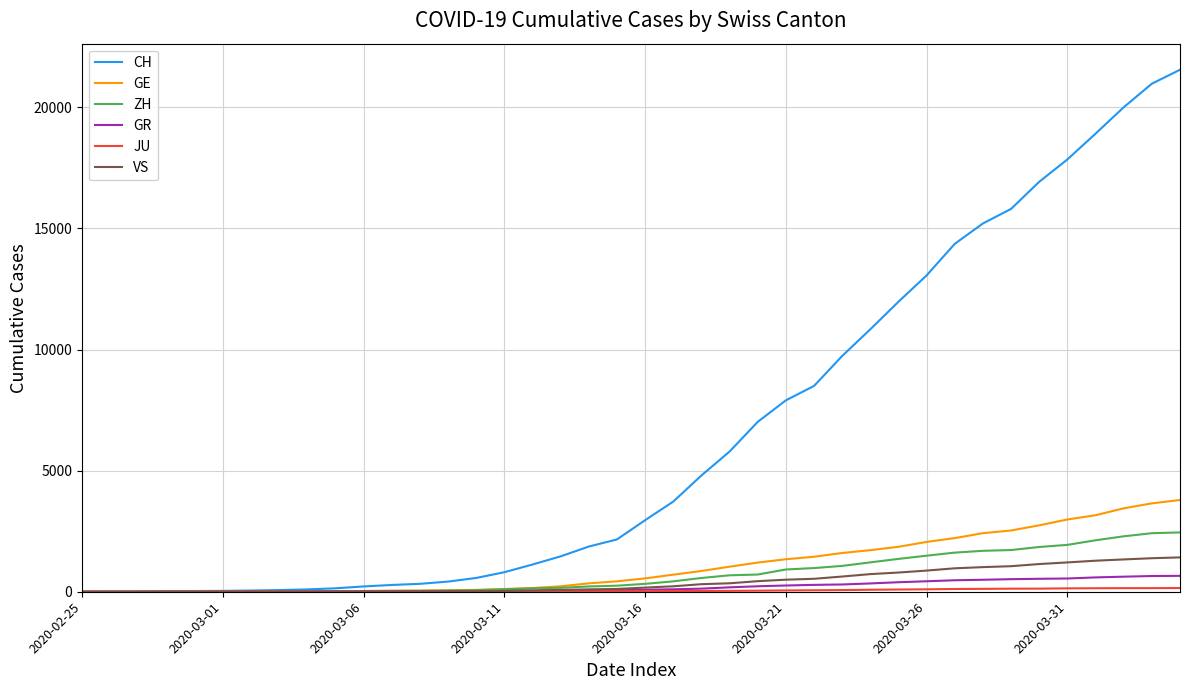

Which series has the largest range (max minus min)?

CH